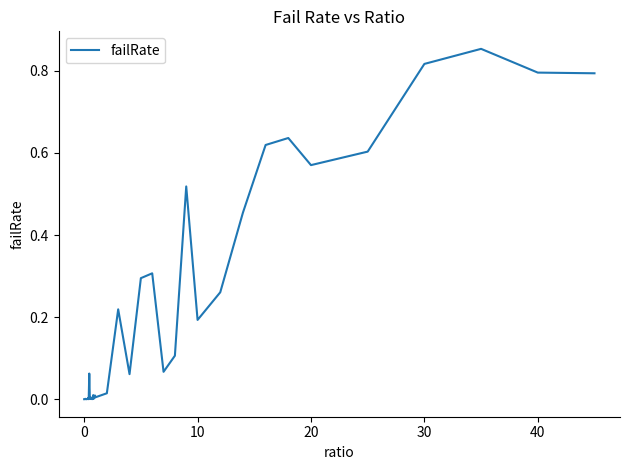

How many categories are shown in the chart?

40